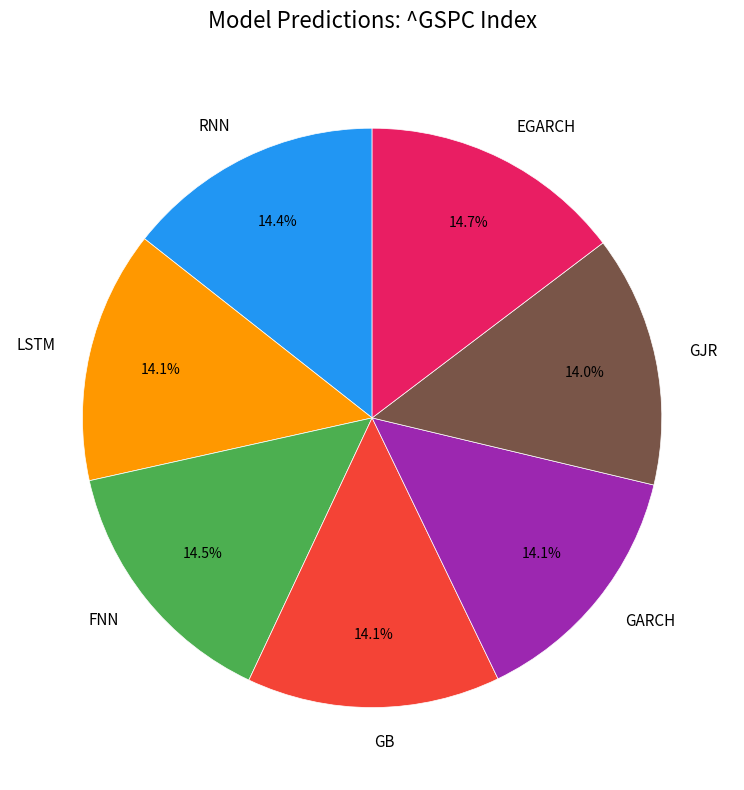

Combined, do GARCH and FNN account for over 50%?

No